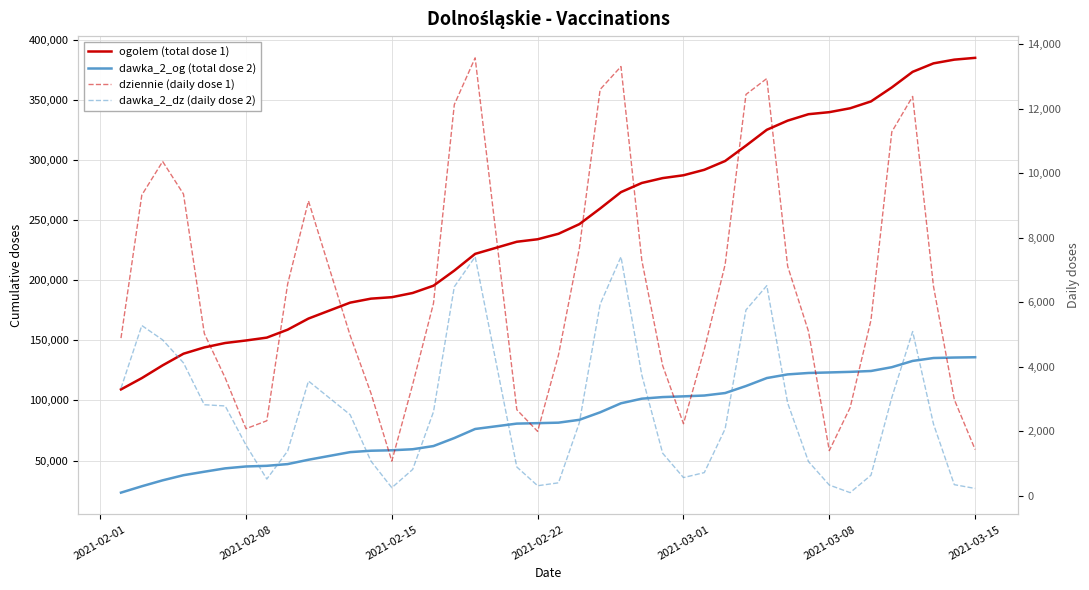

What is the value of the dawka_2_dz (daily dose 2) point at the 16th from the left?

6483